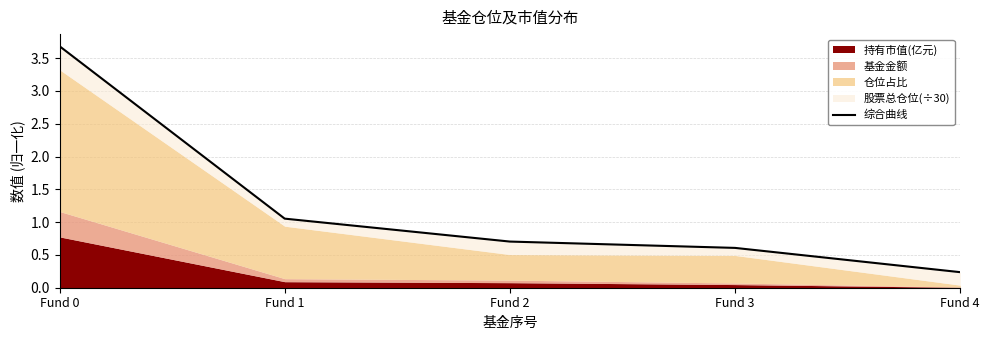

How many data points does each series have?

5